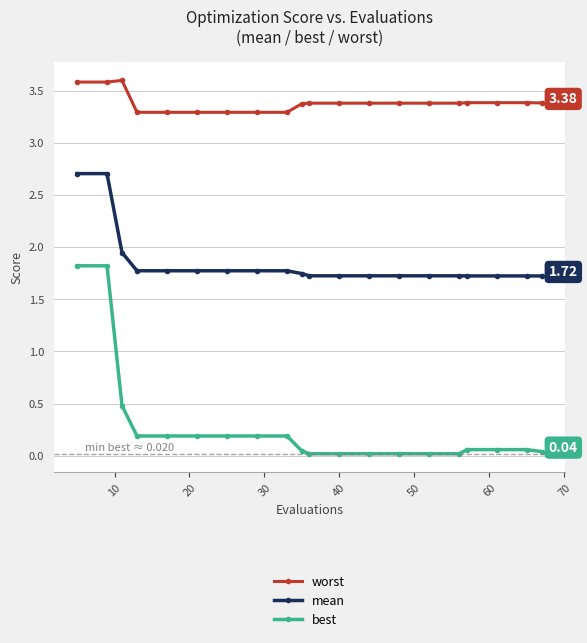

List the series in order of their peak value, lowest first.

best, mean, worst